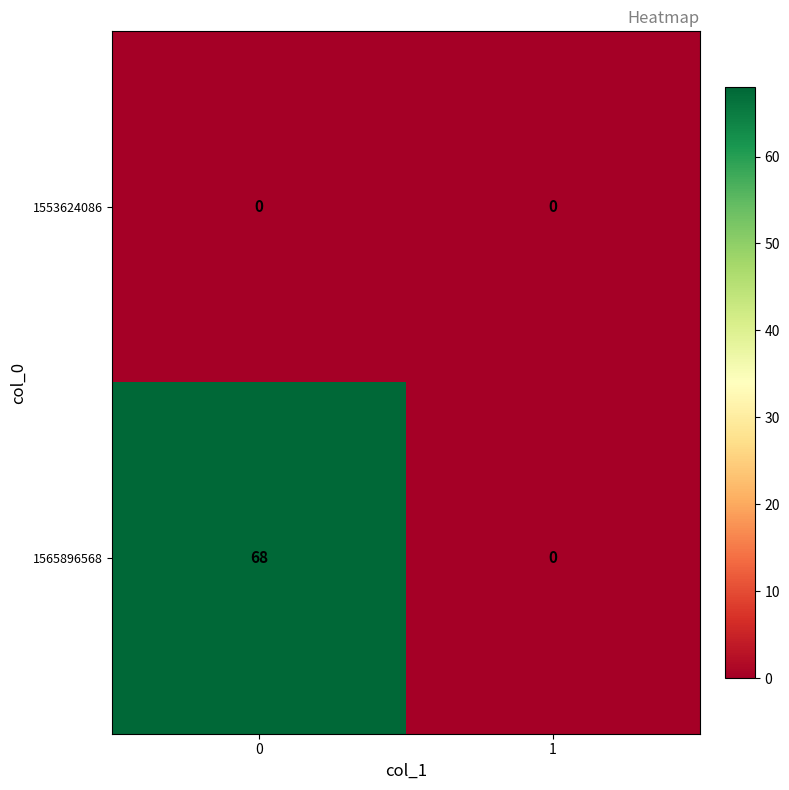

Is the value of 1553624086 at 1 greater than the value of 1565896568 at 0?

No